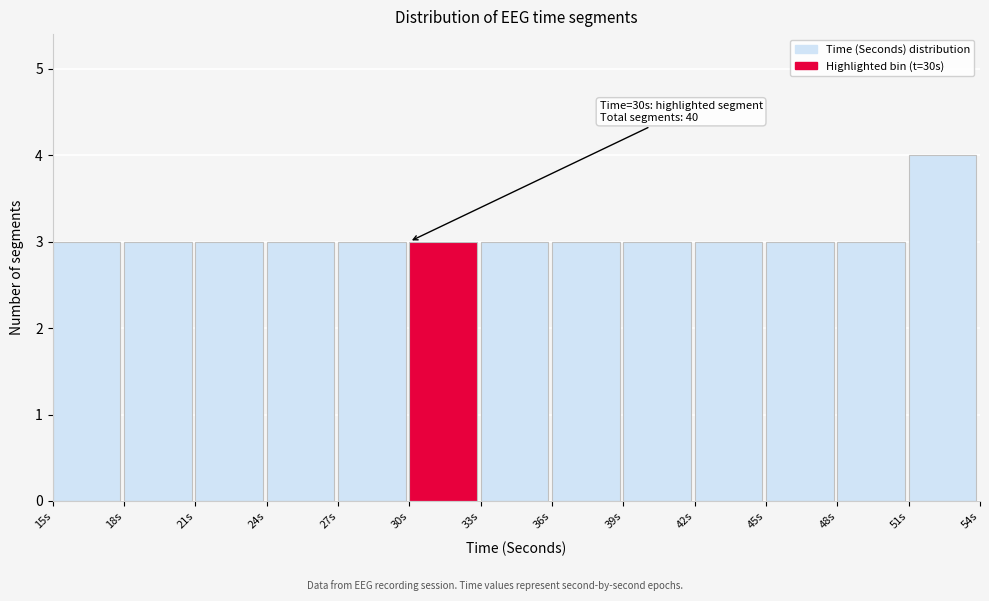

Which range on the x-axis has the tallest bar?

51 to 54